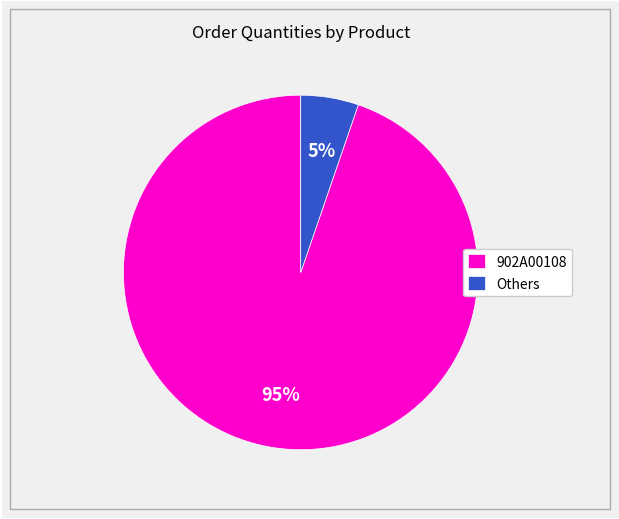

What percentage is the 902A00108 slice, to the nearest percent?

95%